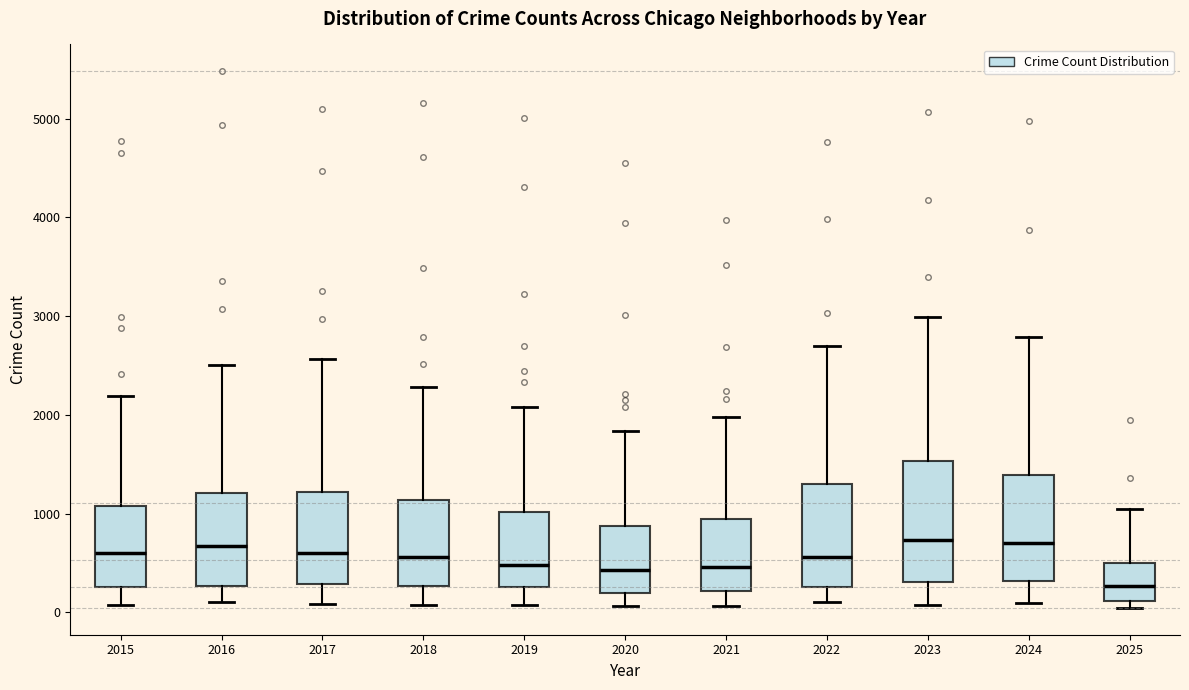

Which box is the tallest, from its lower edge to its upper edge?

2023